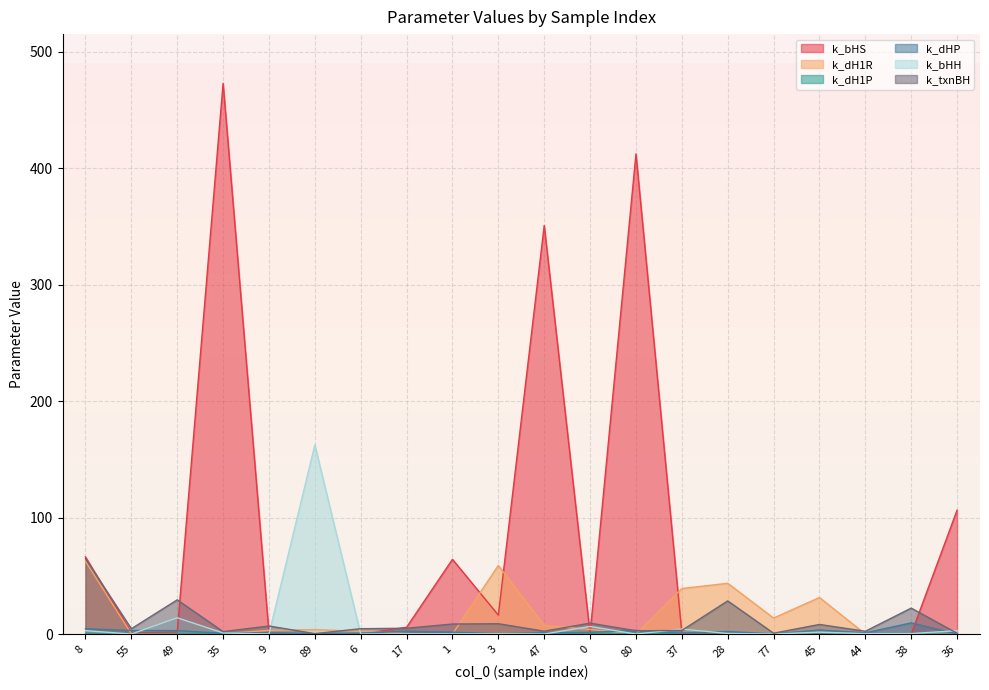

What is the difference between the maximum and minimum values in the k_dH1P series?

0.8